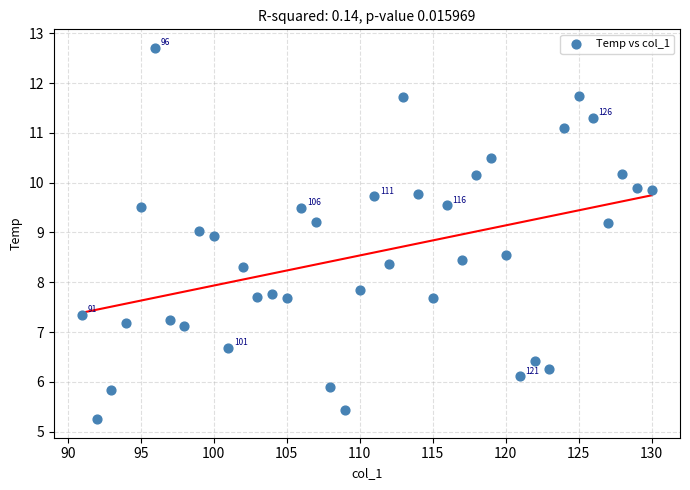

What is the range of Y values (max minus min)?

7.5